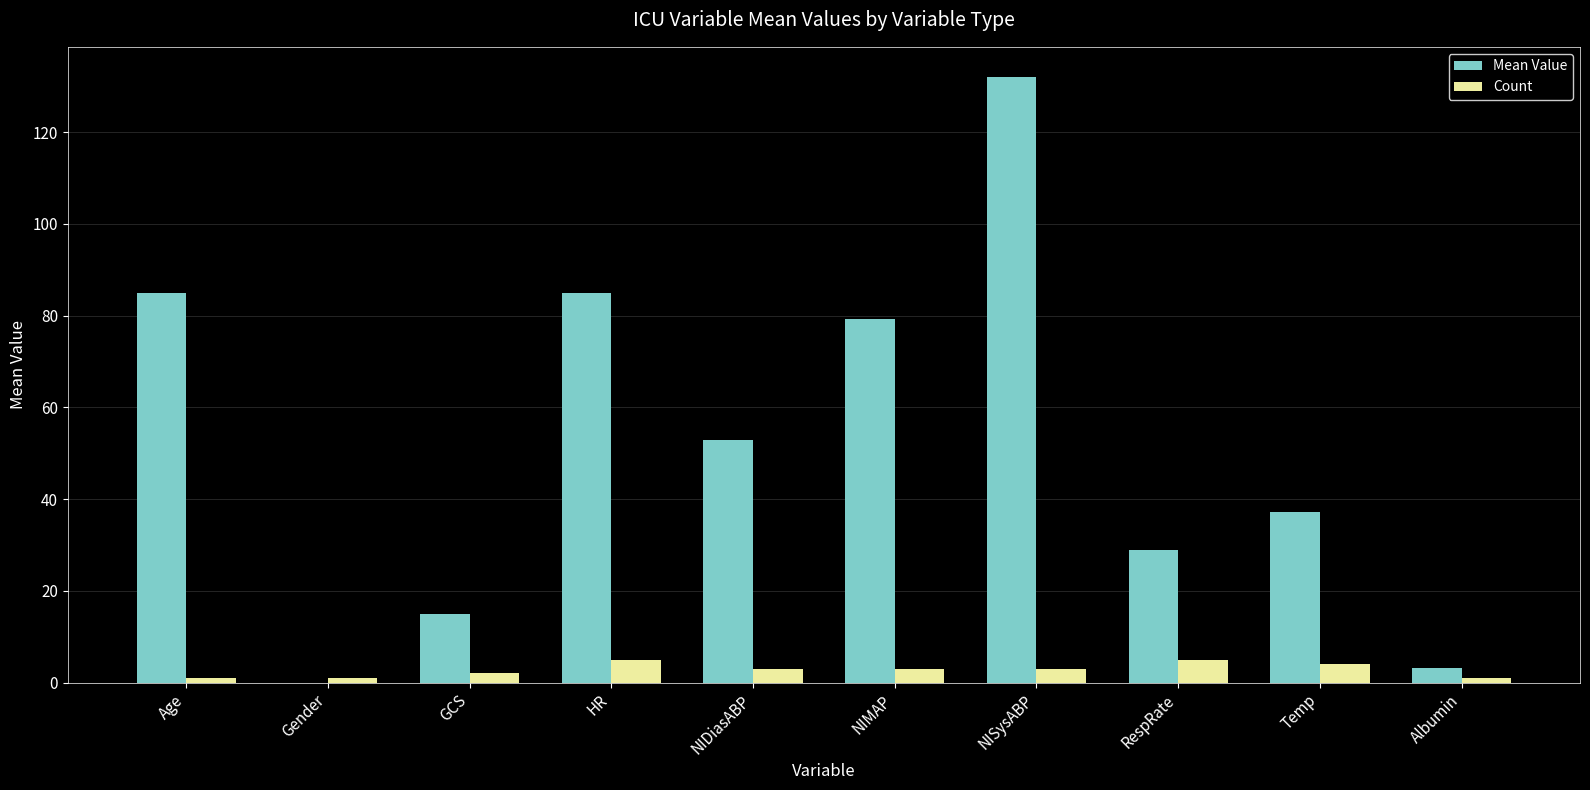

The Count series shows 4.0 at Temp. True or false?

True